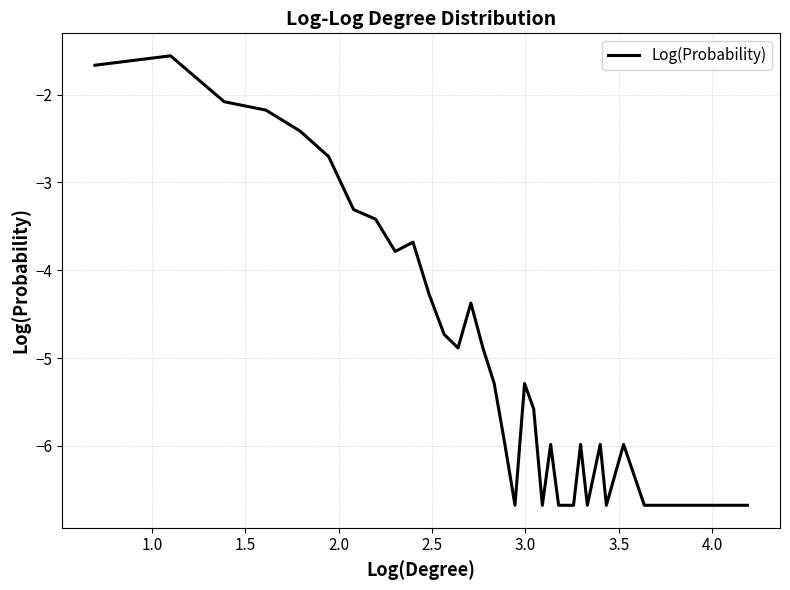

What is the smallest value displayed?

-6.7